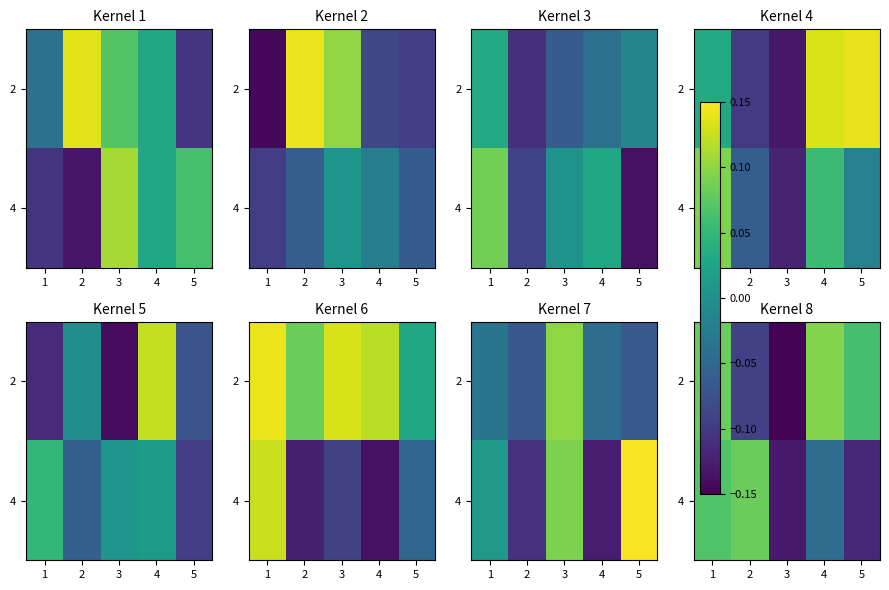

Rank the categories by 4 value from lowest to highest.

3, 5, 4, 1, 2